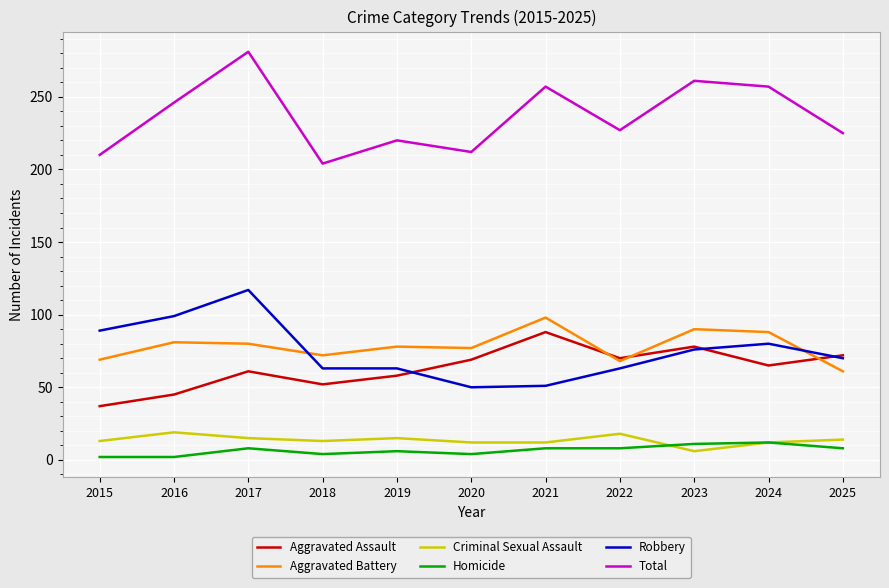

Where is Total nearest to the value 242?

2016